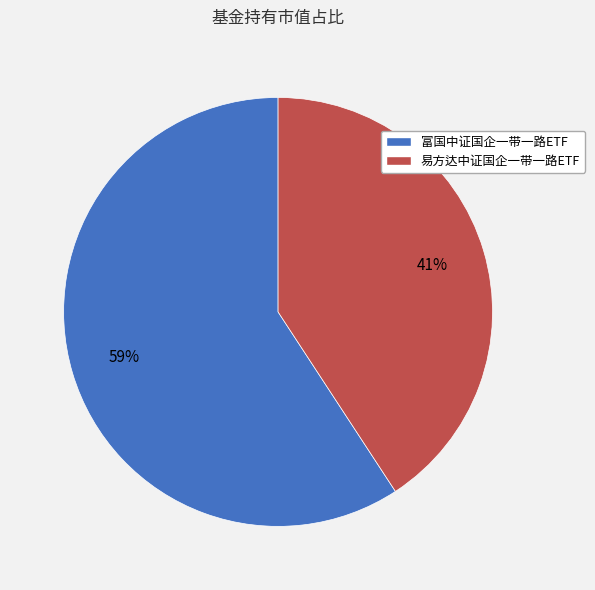

To the nearest percent, what is the difference between the 易方达中证国企一带一路ETF and 富国中证国企一带一路ETF slice percentages?

18%